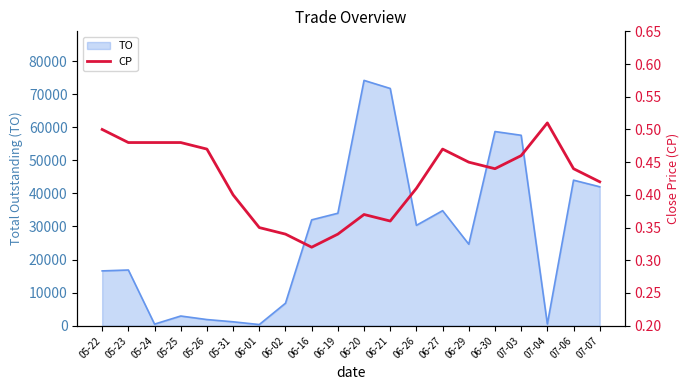

The value of TO at 07-03 is 94981. True or false?

False